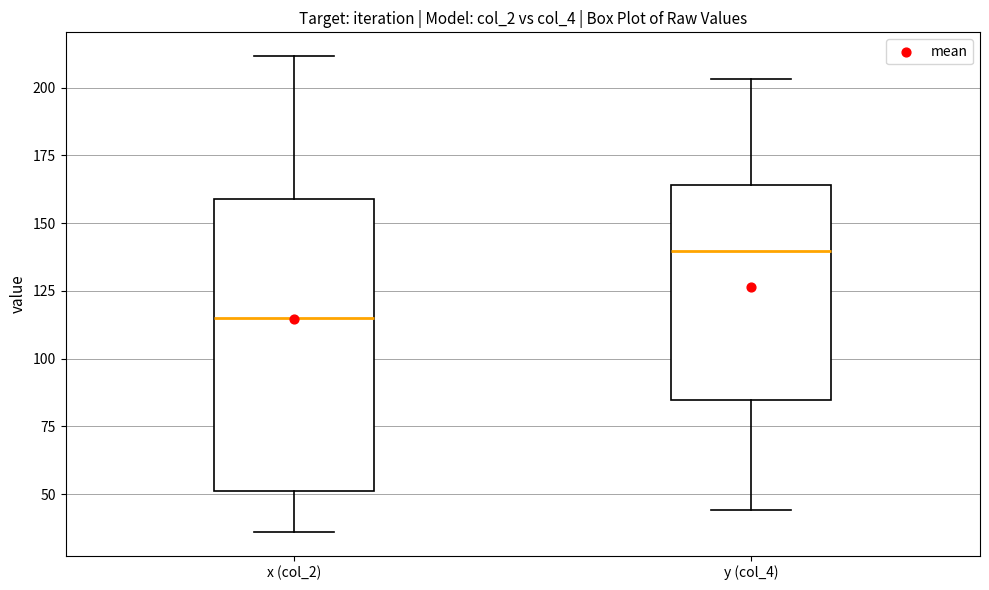

Comparing the boxes themselves (not the whiskers), which one is the tallest?

x (col_2)